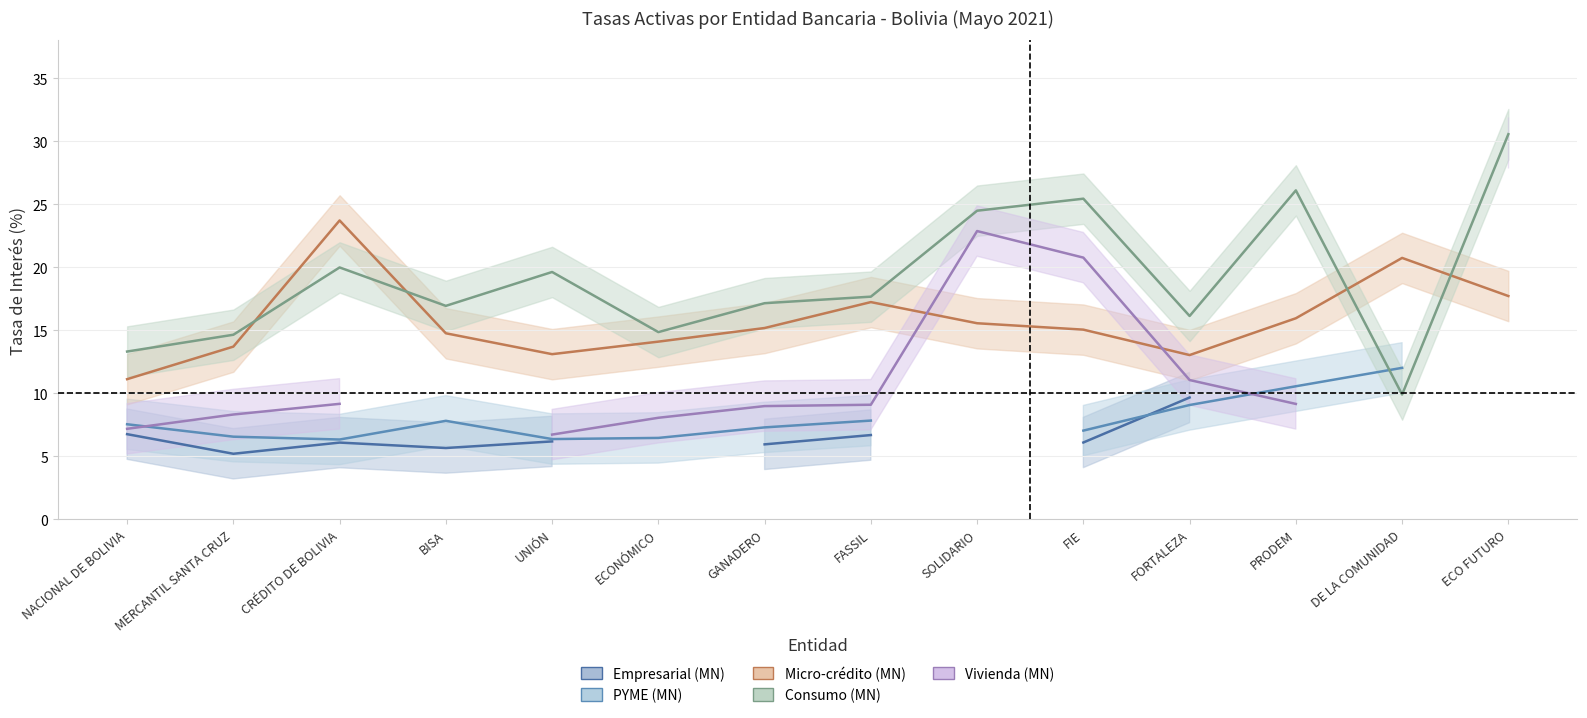

How many distinct data groups are displayed?

5